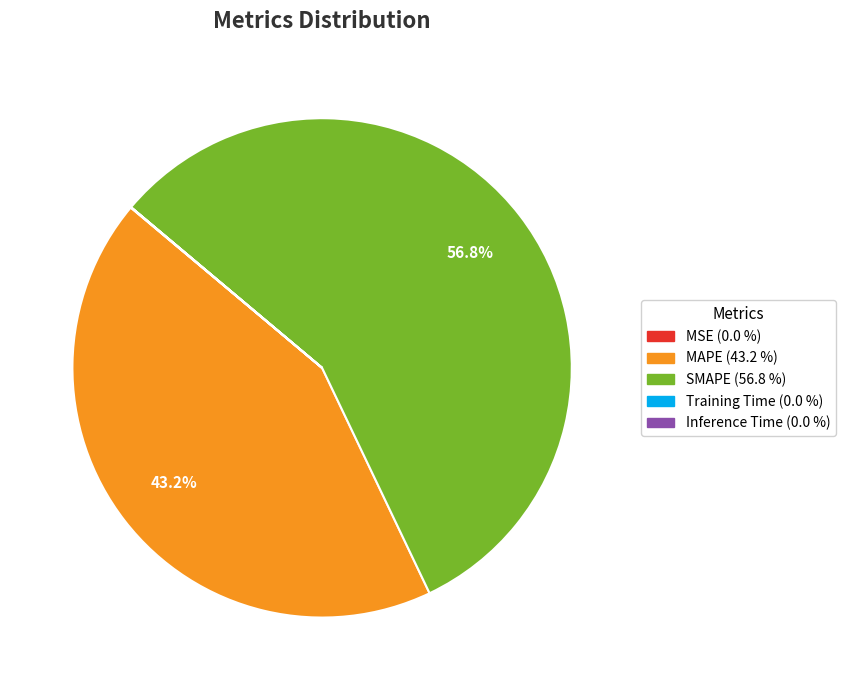

What is the largest slice in the pie chart?

SMAPE